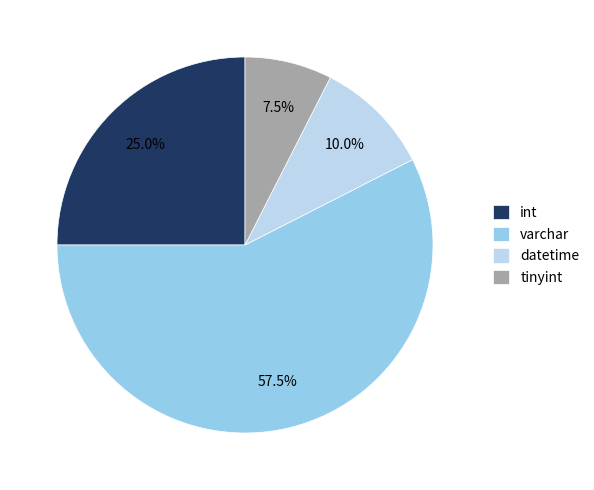

What percentage do tinyint and datetime together represent?

17.5%